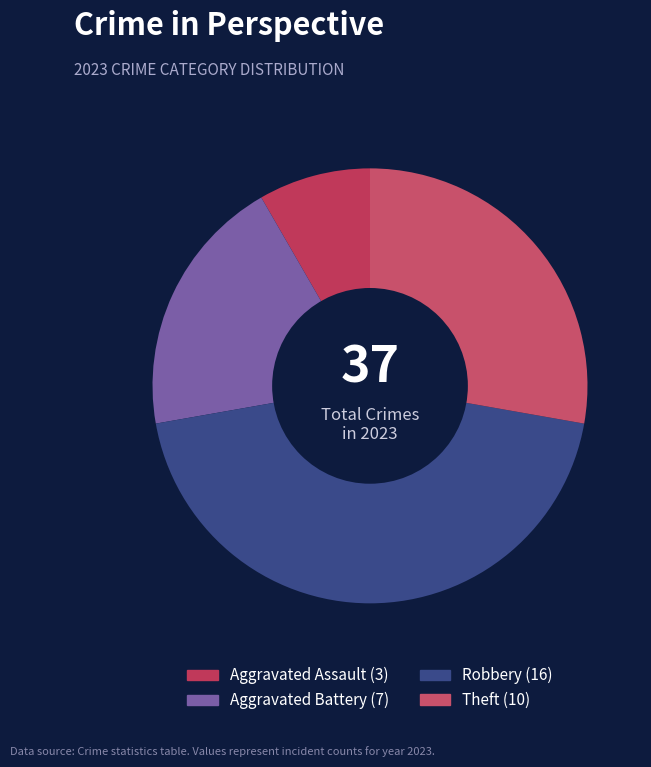

The Robbery slice represents 50% of the pie. True or false?

False